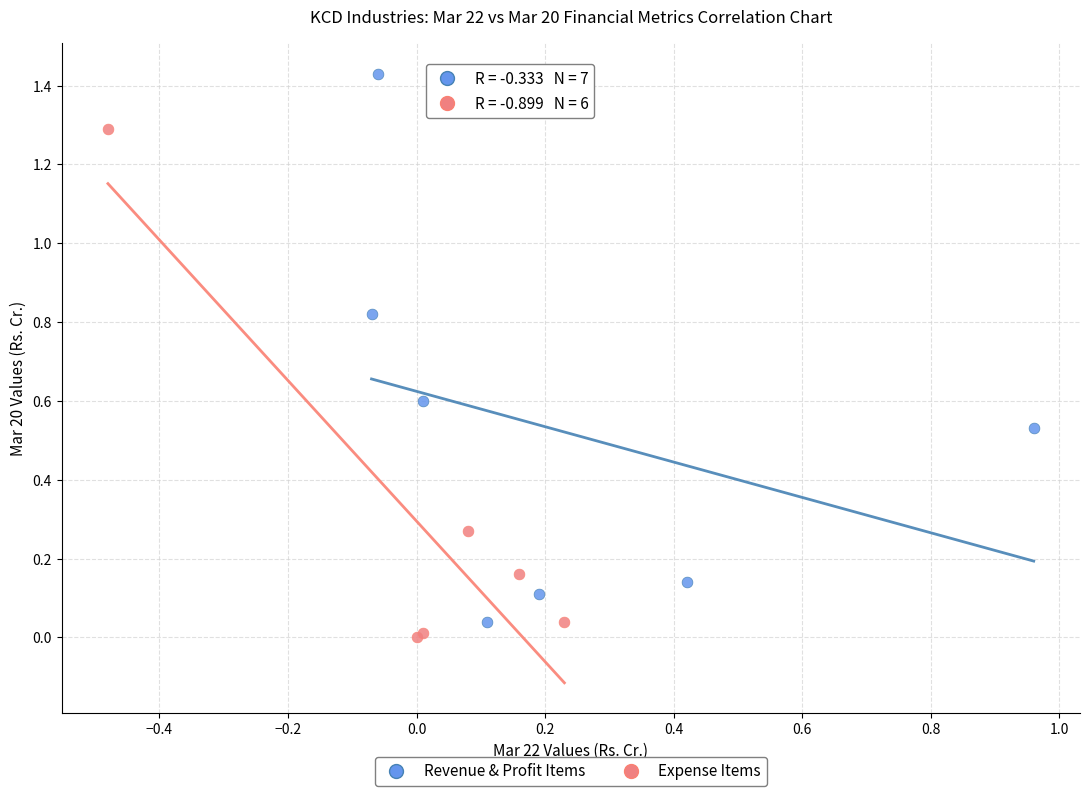

Which series contains the highest Y value?

Revenue & Profit Items